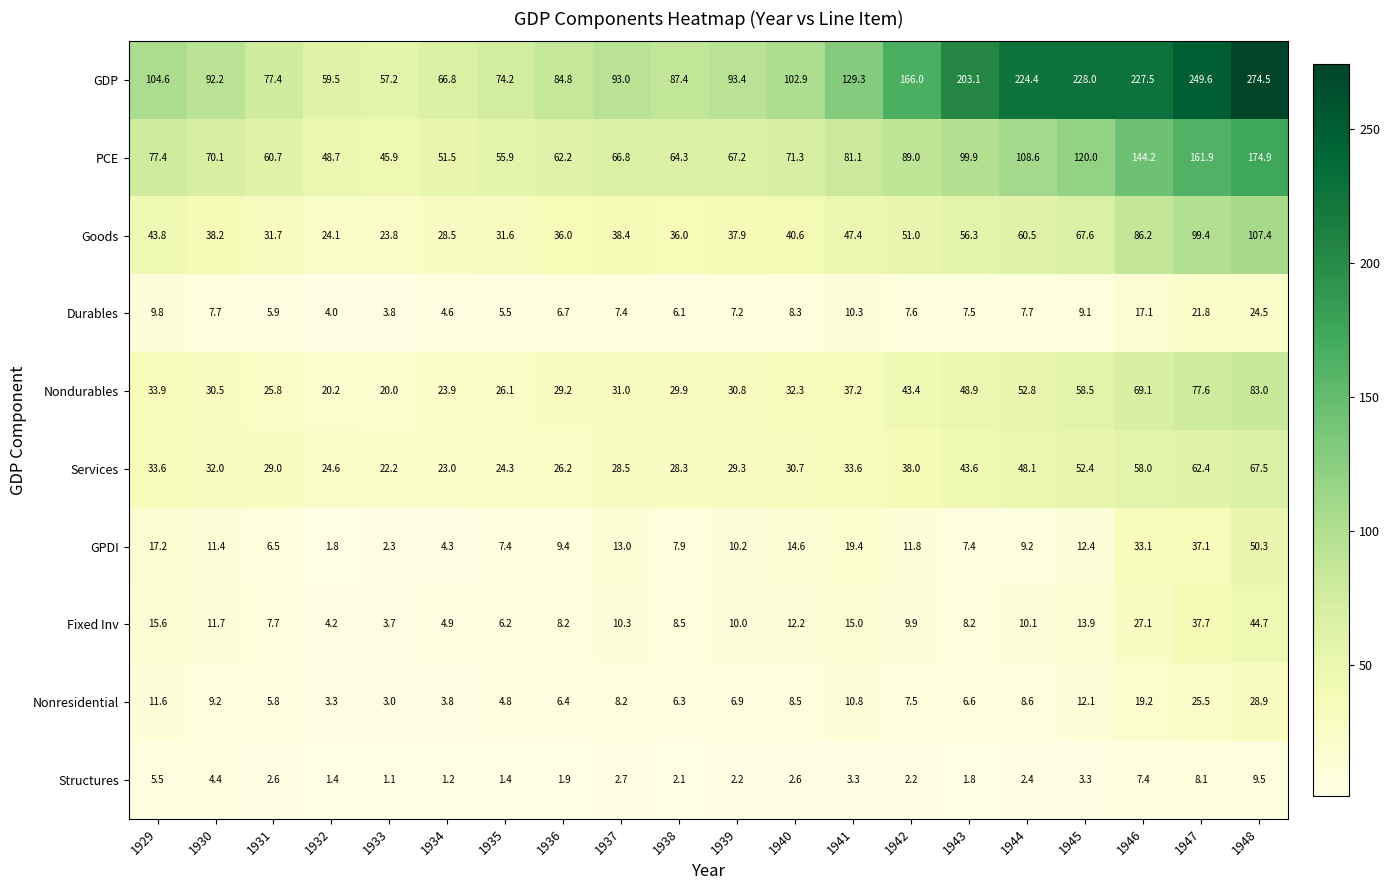

The value of Services at 1931 is 29.0. True or false?

True